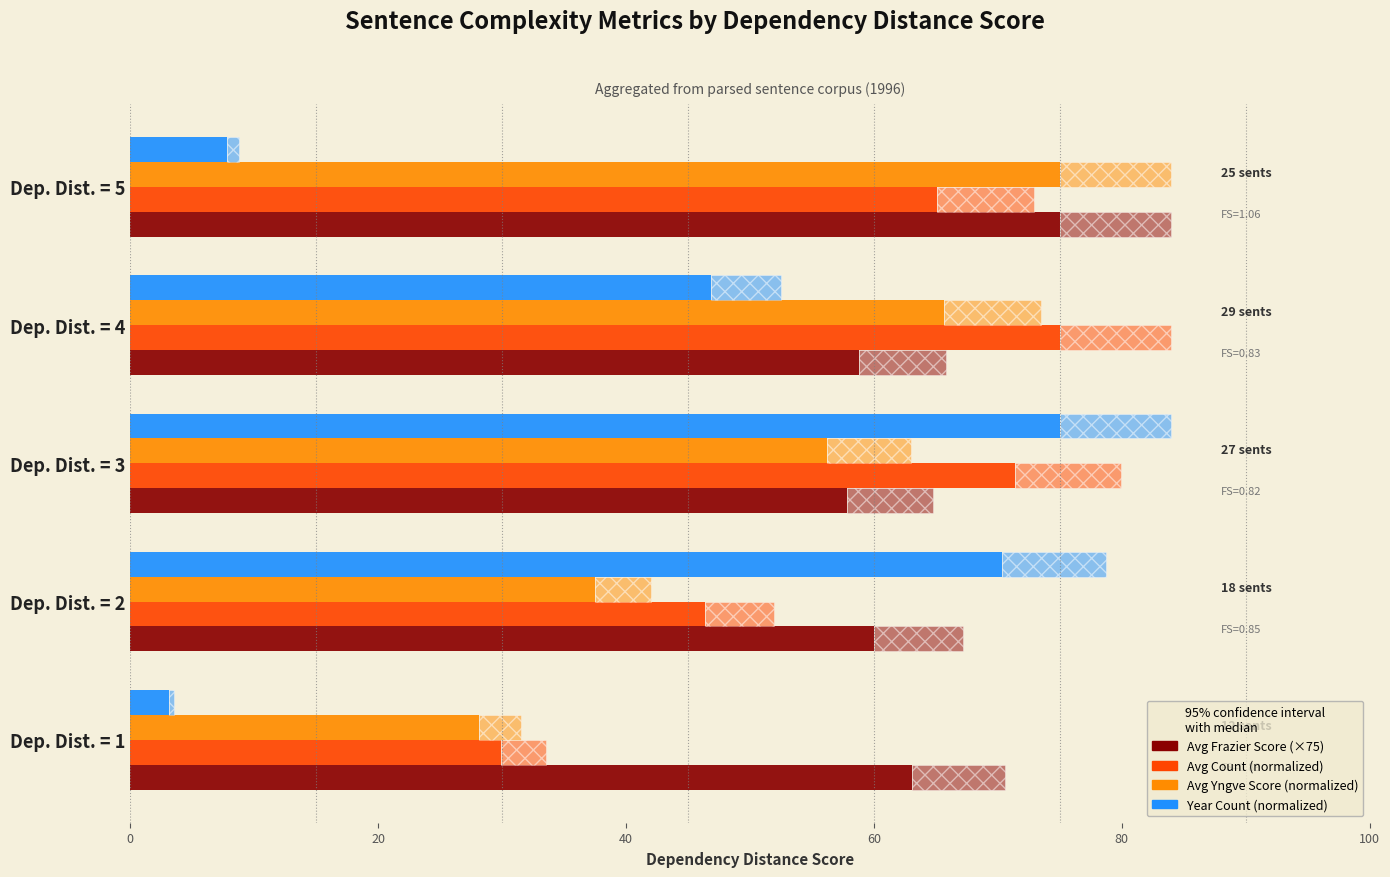

Count the number of data series in this chart.

4